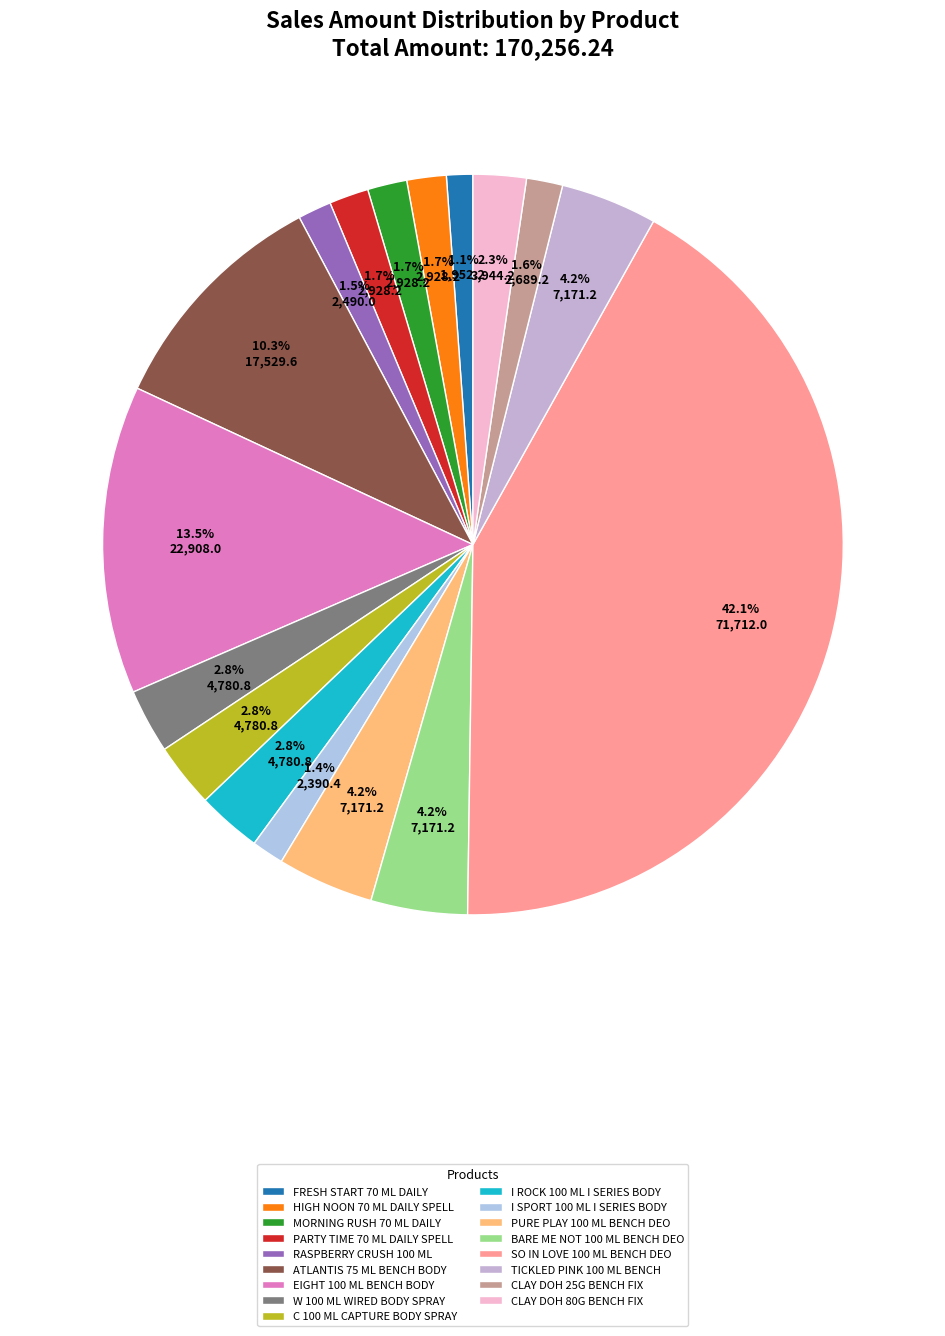

How many segments does this pie chart have?

17